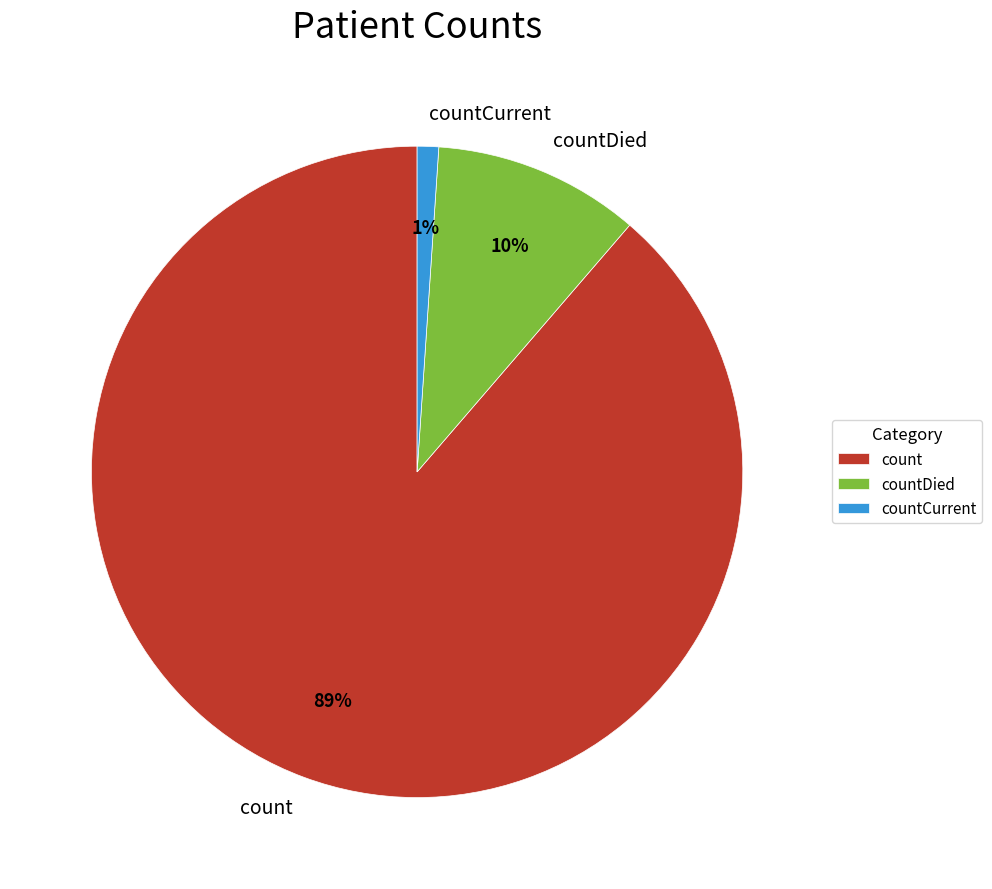

The countCurrent slice represents 1% of the pie. True or false?

True